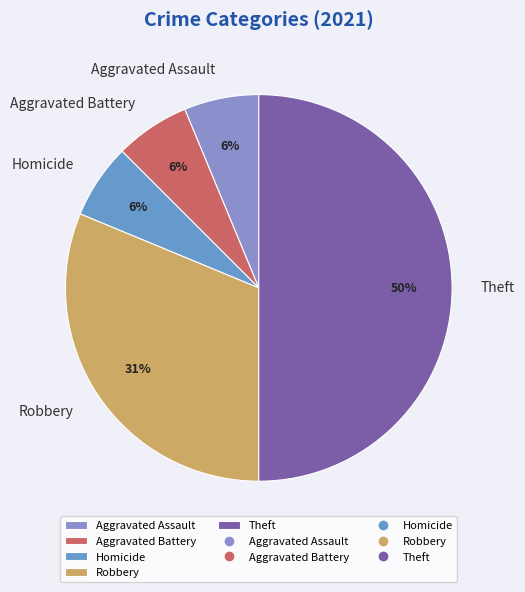

Do Aggravated Assault and Robbery together represent more than half of the pie?

No